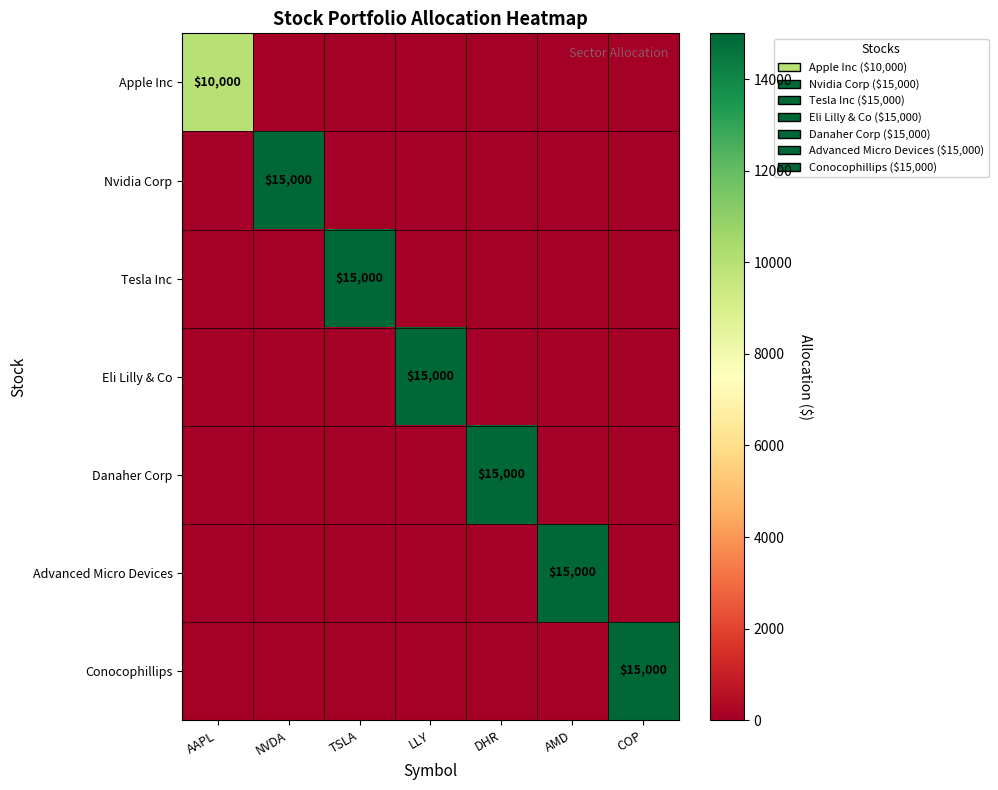

Rank the series at LLY from lowest to highest value.

Apple Inc, Nvidia Corp, Tesla Inc, Danaher Corp, Advanced Micro Devices, Conocophillips, Eli Lilly & Co